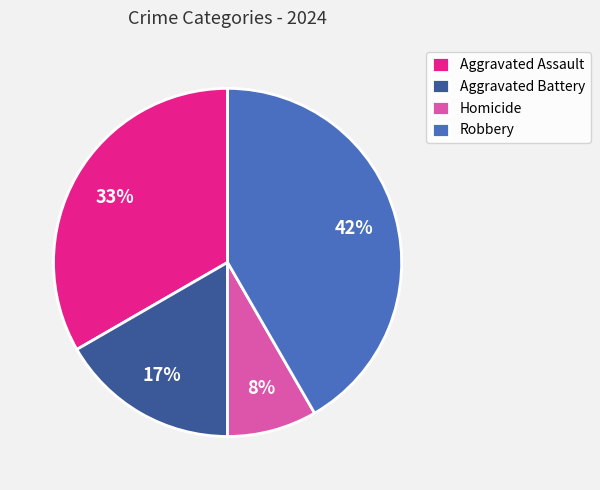

Does Aggravated Battery account for over 50% of the chart?

No